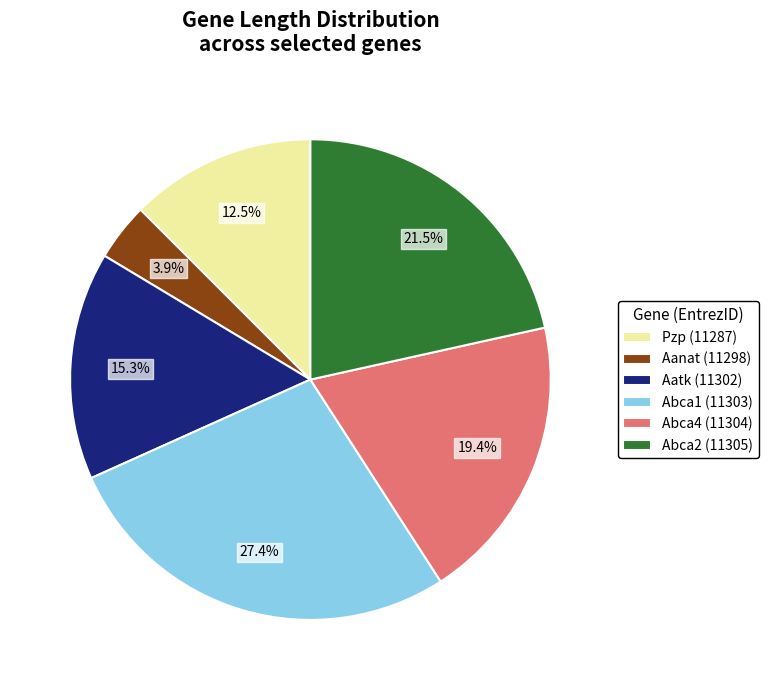

Is it true that Aatk (11302) is 15% of the pie?

True